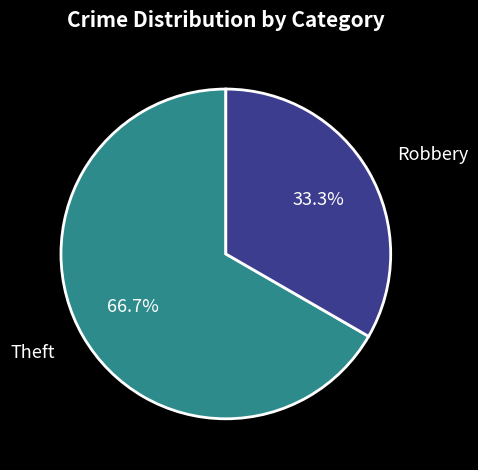

What percentage is the Theft slice, to the nearest percent?

67%